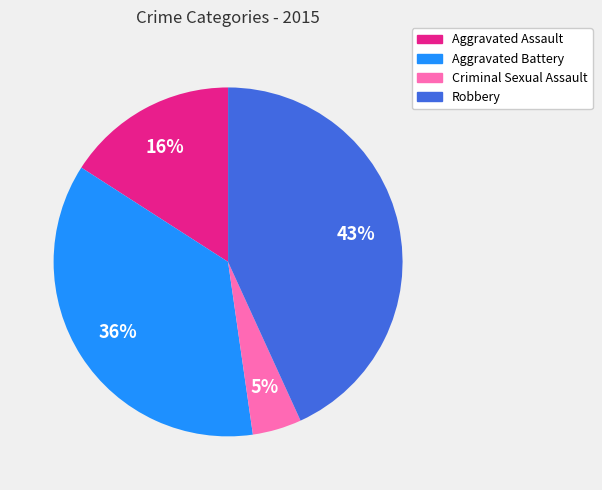

To the nearest percent, what is the average slice percentage?

25%